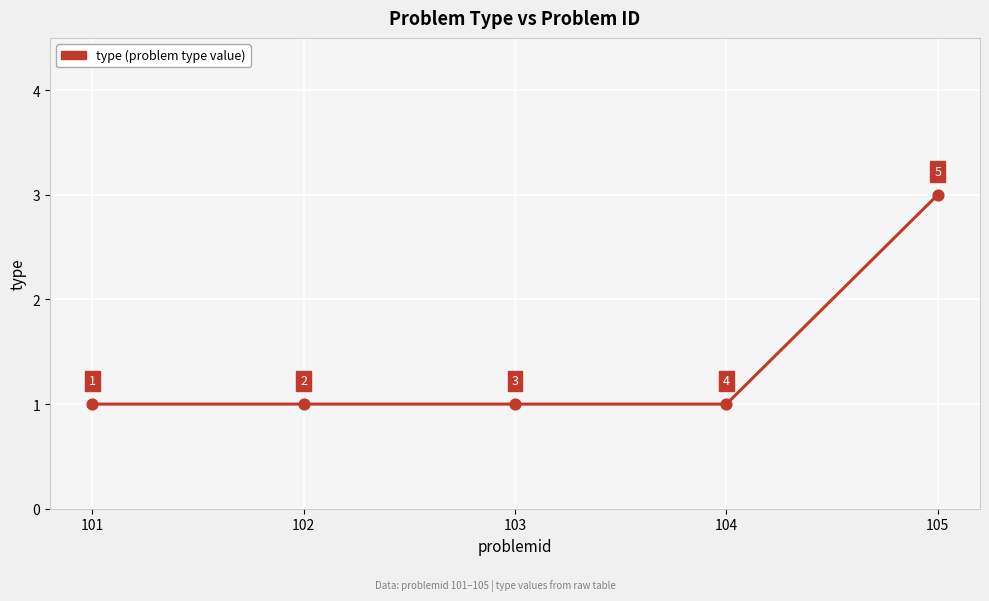

What is the ratio of the value at 101 to the value at 104?

1.0